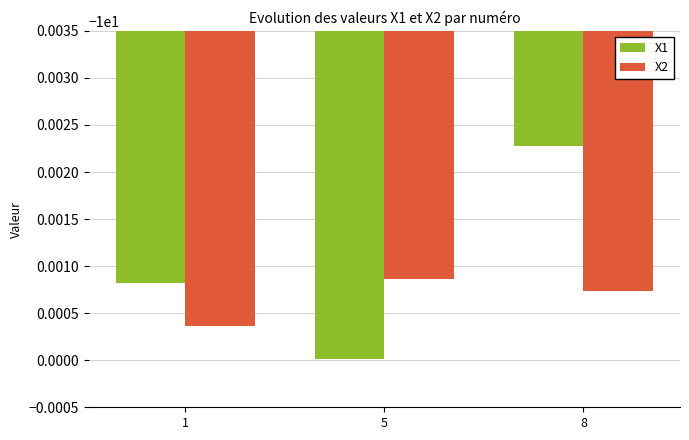

What is the sum of the X1 values at 1 and 8?

-20.0